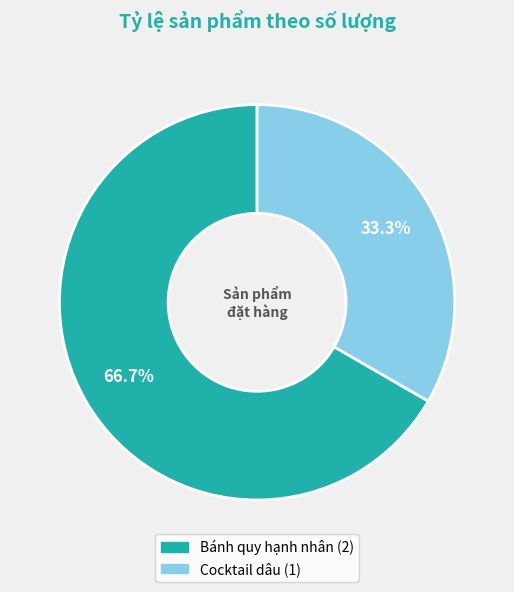

What is the ratio of the value at Bánh quy hạnh nhân to the value at Cocktail dâu?

2.0